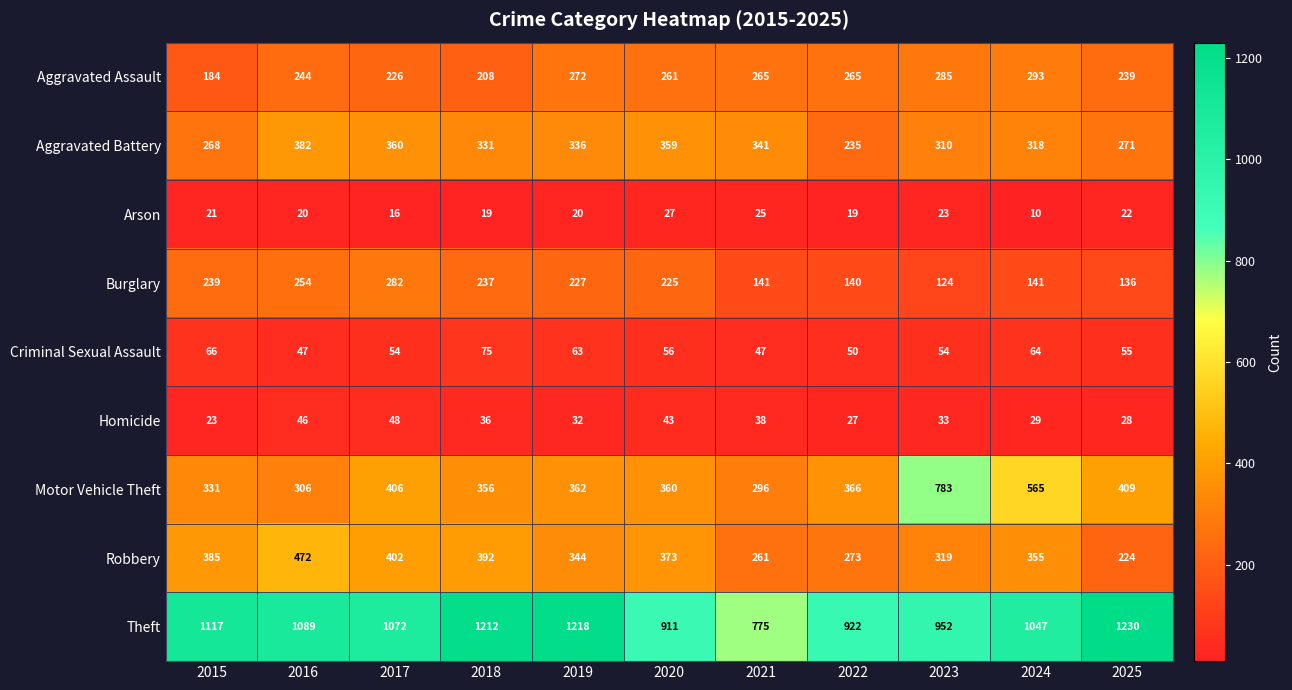

Which series has the widest spread of values?

Motor Vehicle Theft